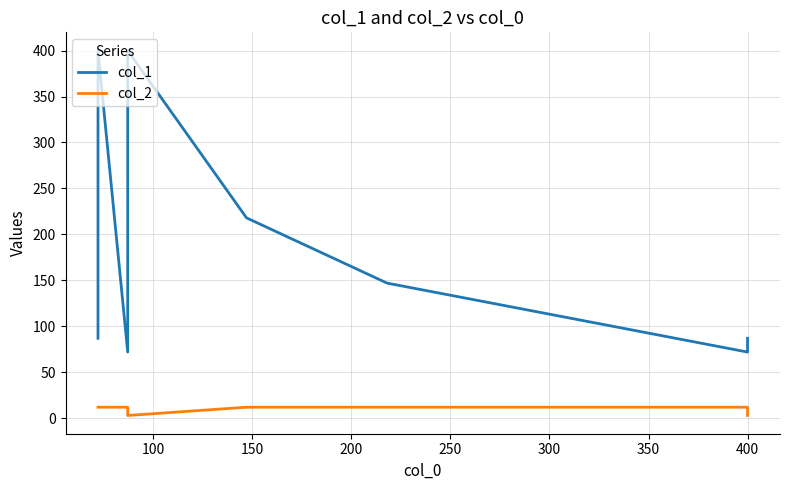

True or false: col_2 and col_1 cross at least once.

False